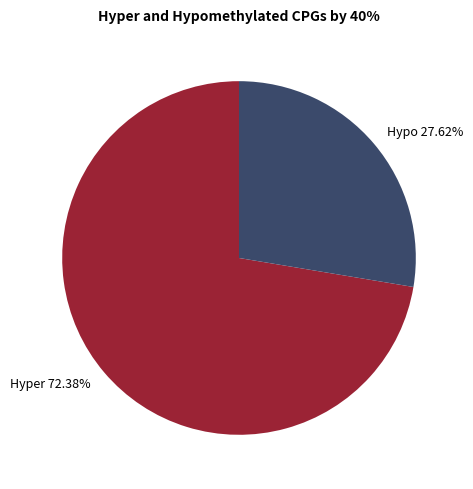

Do Hyper 72.38% and Hypo 27.62% together represent more than half of the pie?

Yes